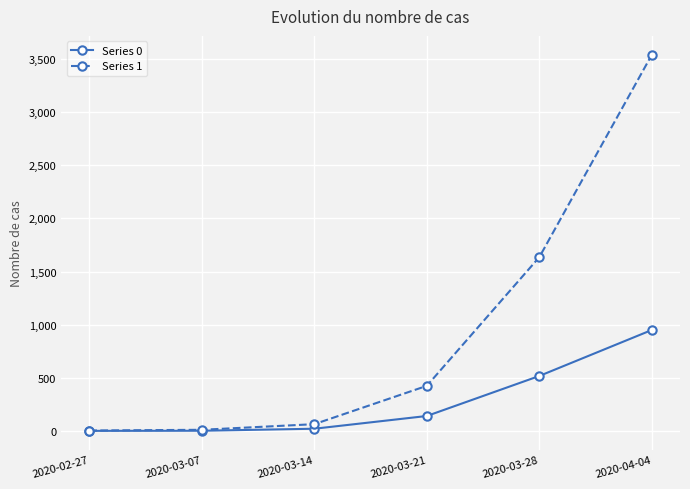

The value of Series 0 at 2020-03-28 is 124. True or false?

False